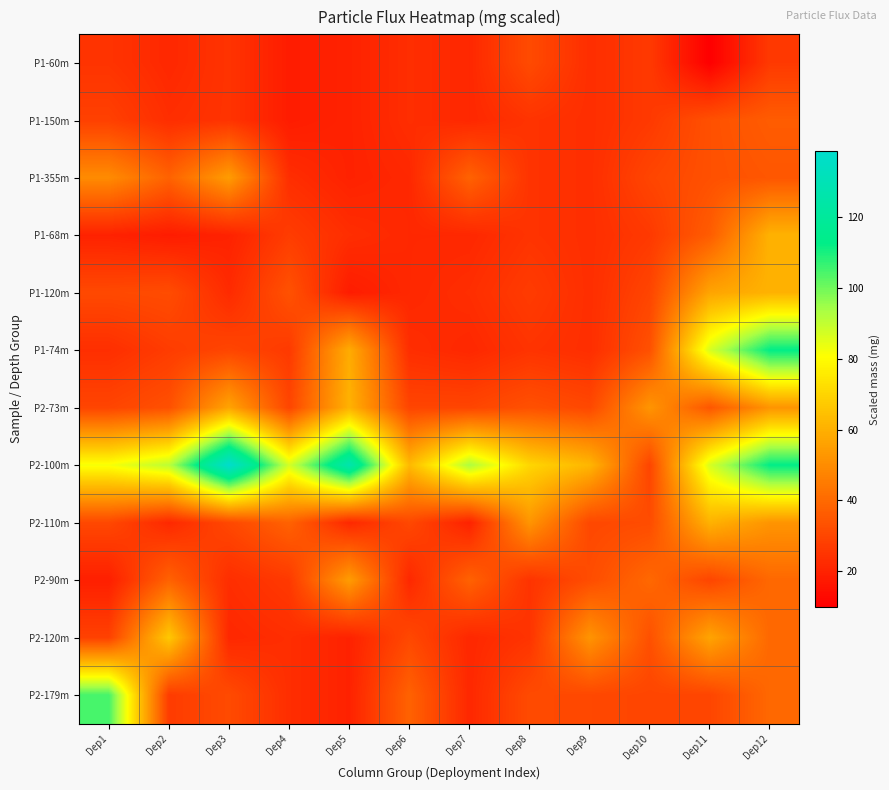

Reading right to left, transcribe all the data shown in this chart.

P1-60m: Dep12=26.5	Dep11=10.1	Dep10=26.5	Dep9=23.2	Dep8=31.4	Dep7=21.6	Dep6=23.2	Dep5=19.9	Dep4=18.3	Dep3=24.9	Dep2=21.6	Dep1=24.9
P1-150m: Dep12=36.4	Dep11=33.1	Dep10=26.5	Dep9=23.2	Dep8=24.9	Dep7=21.6	Dep6=23.2	Dep5=19.9	Dep4=18.3	Dep3=24.9	Dep2=23.2	Dep1=28.4
P1-355m: Dep12=34.7	Dep11=33.1	Dep10=29.8	Dep9=23.2	Dep8=24.9	Dep7=38.0	Dep6=21.6	Dep5=19.9	Dep4=23.2	Dep3=54.5	Dep2=38.0	Dep1=49.7
P1-68m: Dep12=60.6	Dep11=36.4	Dep10=26.5	Dep9=23.2	Dep8=24.9	Dep7=21.6	Dep6=21.6	Dep5=23.2	Dep4=27.3	Dep3=19.9	Dep2=18.3	Dep1=19.9
P1-120m: Dep12=60.6	Dep11=56.7	Dep10=29.8	Dep9=23.2	Dep8=27.1	Dep7=23.2	Dep6=21.6	Dep5=18.3	Dep4=33.5	Dep3=22.3	Dep2=31.8	Dep1=30.9
P1-74m: Dep12=112.7	Dep11=86.6	Dep10=33.1	Dep9=23.2	Dep8=24.9	Dep7=21.6	Dep6=23.2	Dep5=58.9	Dep4=26.5	Dep3=29.9	Dep2=27.3	Dep1=23.4
P2-73m: Dep12=52.2	Dep11=34.7	Dep10=52.4	Dep9=30.6	Dep8=33.1	Dep7=29.8	Dep6=29.8	Dep5=60.6	Dep4=29.9	Dep3=56.7	Dep2=33.1	Dep1=29.8
P2-100m: Dep12=112.7	Dep11=86.6	Dep10=29.8	Dep9=61.7	Dep8=70.7	Dep7=92.9	Dep6=62.8	Dep5=126.7	Dep4=87.0	Dep3=138.4	Dep2=90.8	Dep1=81.8
P2-110m: Dep12=52.2	Dep11=60.6	Dep10=31.8	Dep9=30.6	Dep8=52.4	Dep7=19.9	Dep6=30.6	Dep5=21.6	Dep4=38.0	Dep3=30.6	Dep2=21.7	Dep1=30.6
P2-90m: Dep12=39.7	Dep11=29.9	Dep10=39.7	Dep9=31.9	Dep8=24.9	Dep7=38.0	Dep6=21.6	Dep5=54.5	Dep4=26.5	Dep3=23.2	Dep2=38.0	Dep1=19.1
P2-120m: Dep12=39.7	Dep11=56.7	Dep10=33.1	Dep9=52.2	Dep8=24.9	Dep7=21.6	Dep6=30.6	Dep5=19.9	Dep4=23.2	Dep3=21.6	Dep2=66.8	Dep1=28.8
P2-179m: Dep12=39.7	Dep11=29.9	Dep10=29.8	Dep9=30.6	Dep8=31.4	Dep7=21.6	Dep6=38.0	Dep5=19.9	Dep4=23.2	Dep3=31.4	Dep2=27.1	Dep1=104.8